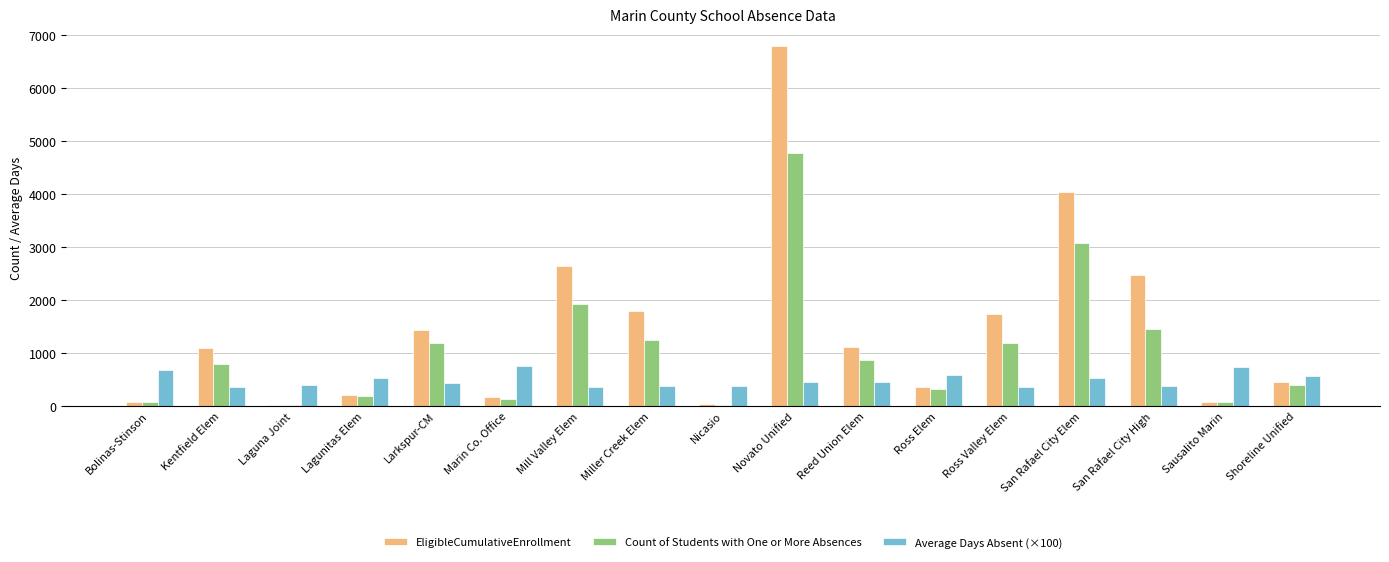

What is the sum of the EligibleCumulativeEnrollment values at Ross Elem and Larkspur-CM?

1790.0